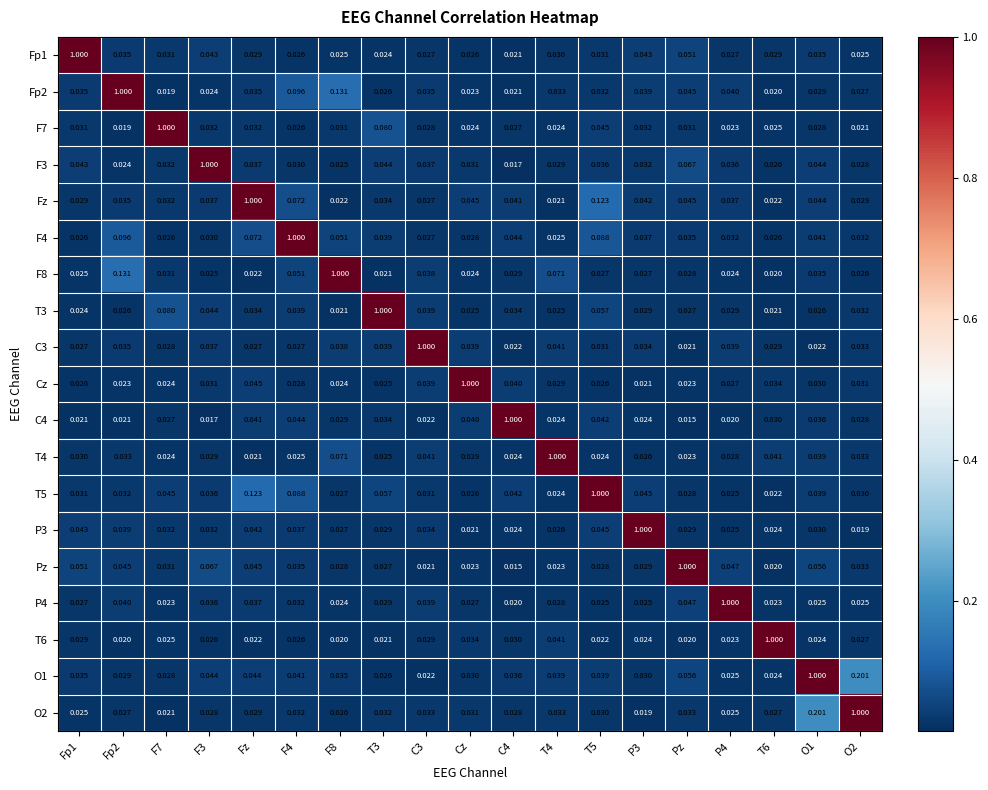

At which label does T4 reach its minimum?

Fz